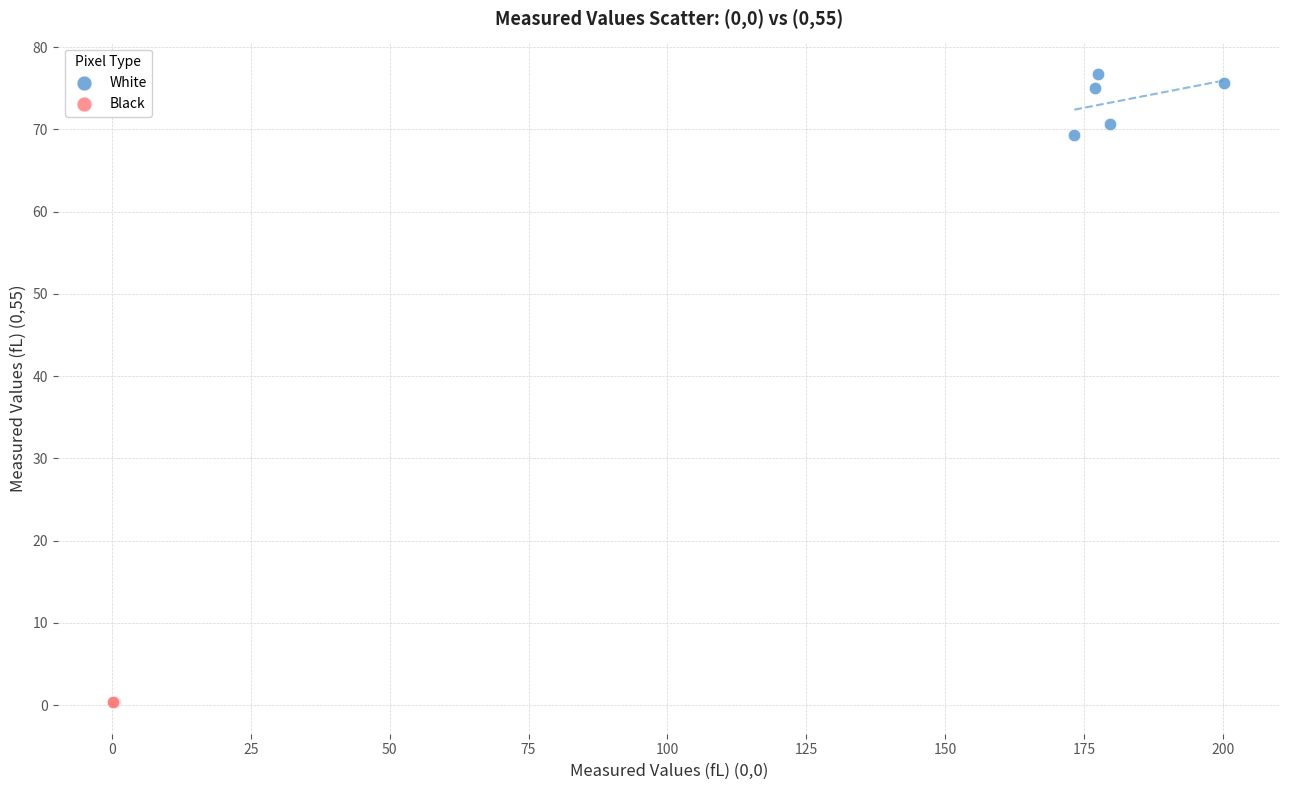

Which series reaches the minimum Y coordinate?

Black